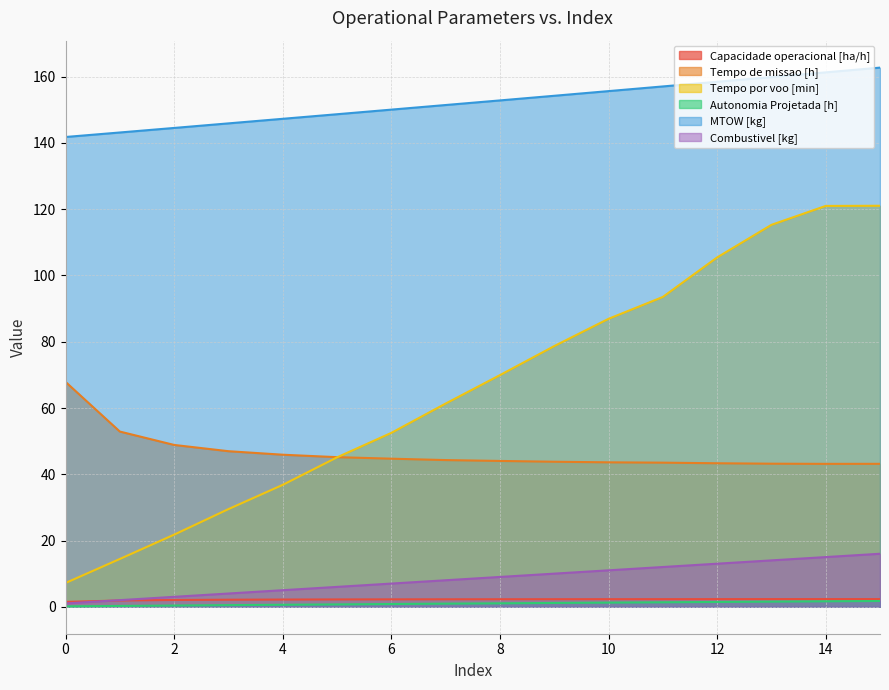

Reading left to right, list all the values displayed in this chart.

Capacidade operacional [ha/h]: 1.5	1.9	2.0	2.1	2.2	2.2	2.2	2.3	2.3	2.3	2.3	2.3	2.3	2.3	2.3	2.3
Tempo de missao [h]: 67.9	52.9	48.9	47.0	45.9	45.2	44.7	44.3	44.0	43.8	43.6	43.5	43.3	43.2	43.1	43.1
Tempo por voo [min]: 7.2	14.4	21.8	29.5	36.8	45.1	52.5	61.3	69.9	78.7	86.9	93.5	105.5	115.3	121.0	121.0
Autonomia Projetada [h]: 0.1	0.2	0.4	0.5	0.6	0.7	0.8	0.9	1.0	1.1	1.2	1.4	1.4	1.6	1.6	1.7
MTOW [kg]: 141.8	143.2	144.5	145.9	147.3	148.7	150.1	151.5	152.8	154.2	155.7	157.1	158.5	159.9	161.3	162.8
Combustivel [kg]: 1.0	2.0	3.0	4.0	5.0	6.0	7.0	8.0	9.0	10.0	11.0	12.0	13.0	14.0	15.0	16.0